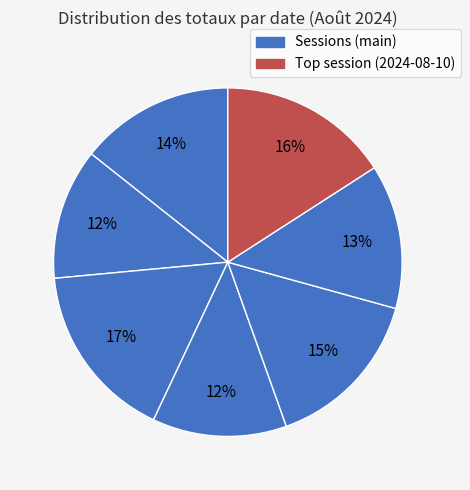

Count the number of slices in the pie.

7